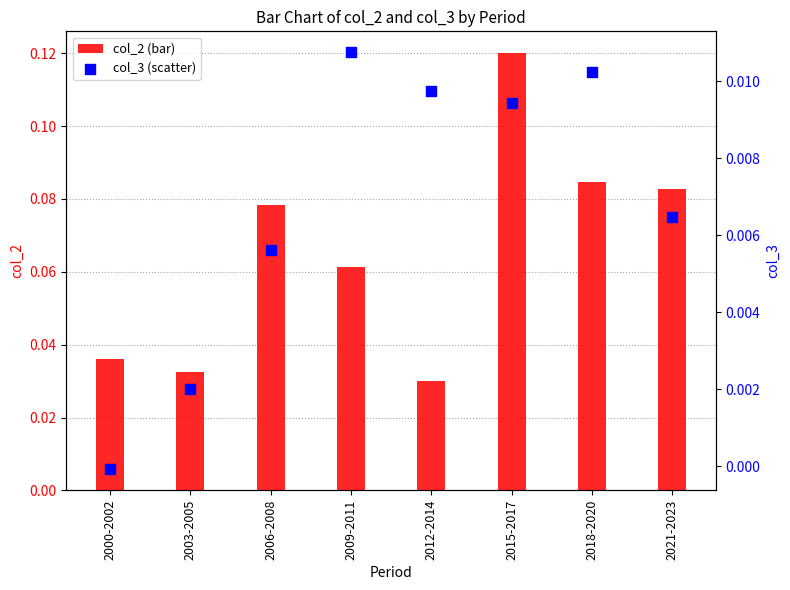

Which series reaches the maximum Y coordinate?

col_2